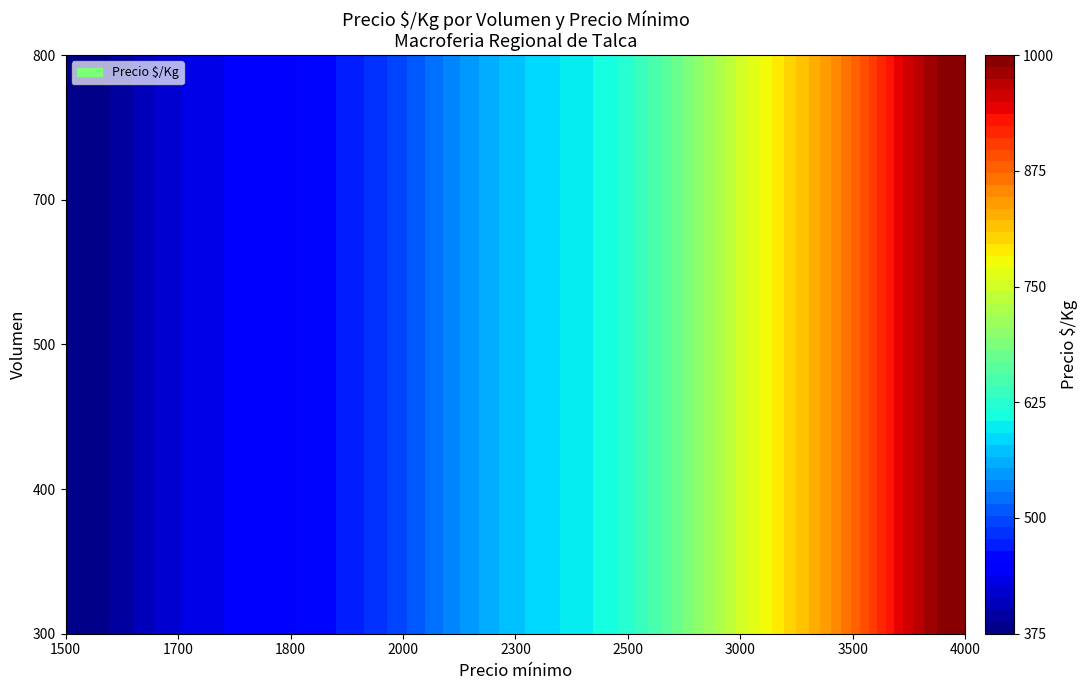

Reading right to left, transcribe all the data shown in this chart.

300: 1000	875	750	625	575	500	450	425	375
400: 1000	875	750	625	575	500	450	425	375
500: 1000	875	750	625	575	500	450	425	375
700: 1000	875	750	625	575	500	450	425	375
800: 1000	875	750	625	575	500	450	425	375